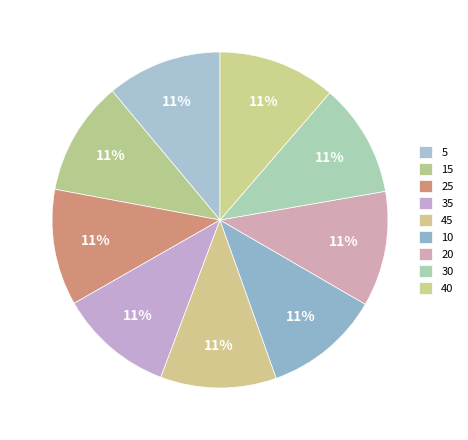

The 45 slice represents 5% of the pie. True or false?

False